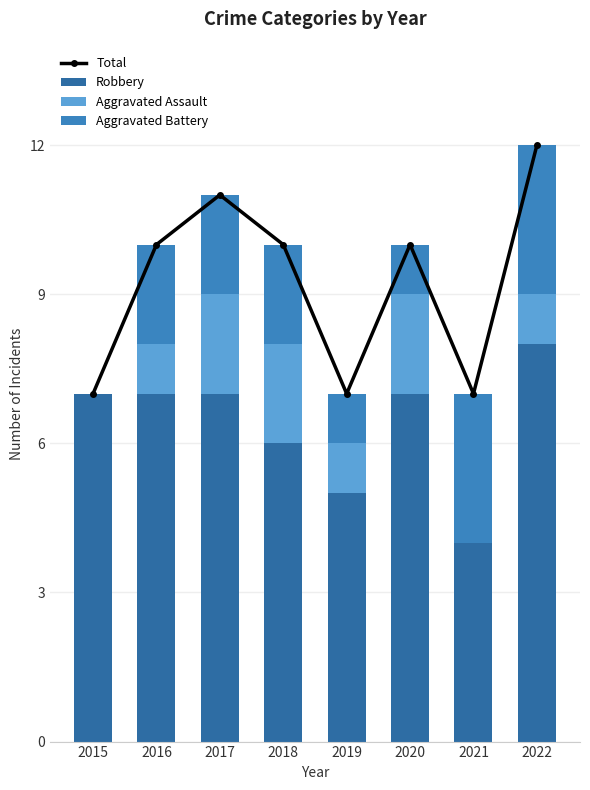

What are all the series names shown in the legend?

Total, Robbery, Aggravated Assault, Aggravated Battery